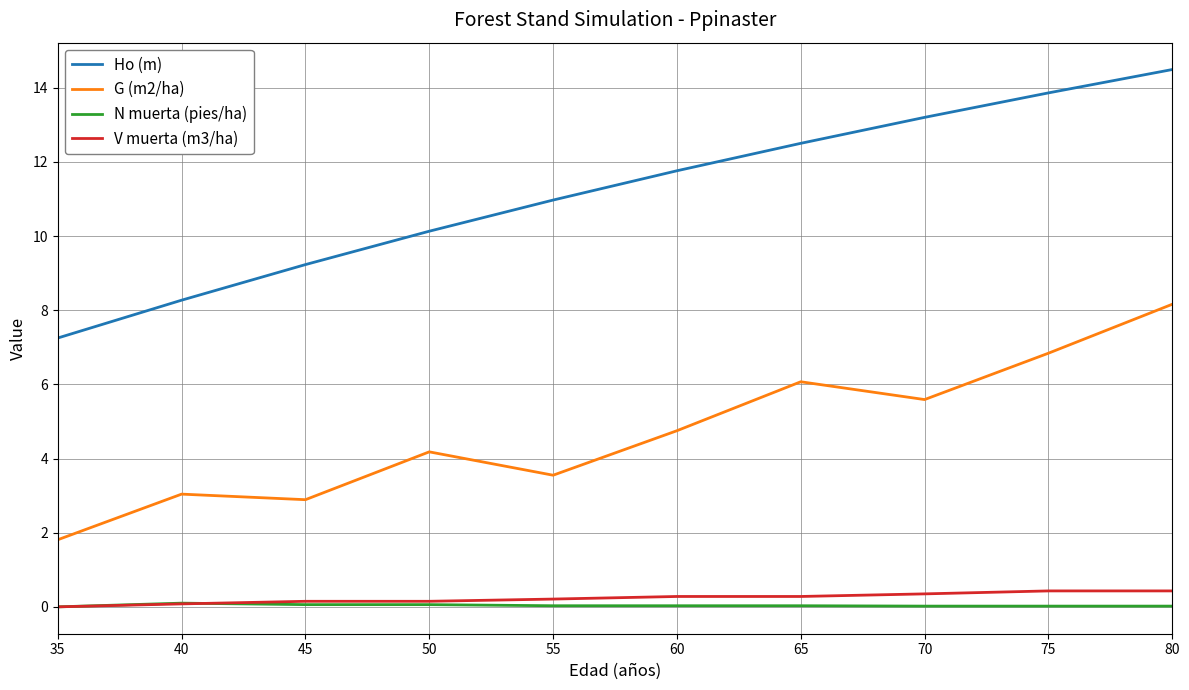

True or false: V muerta (m3/ha) has a value of 0.1 at 45.

True